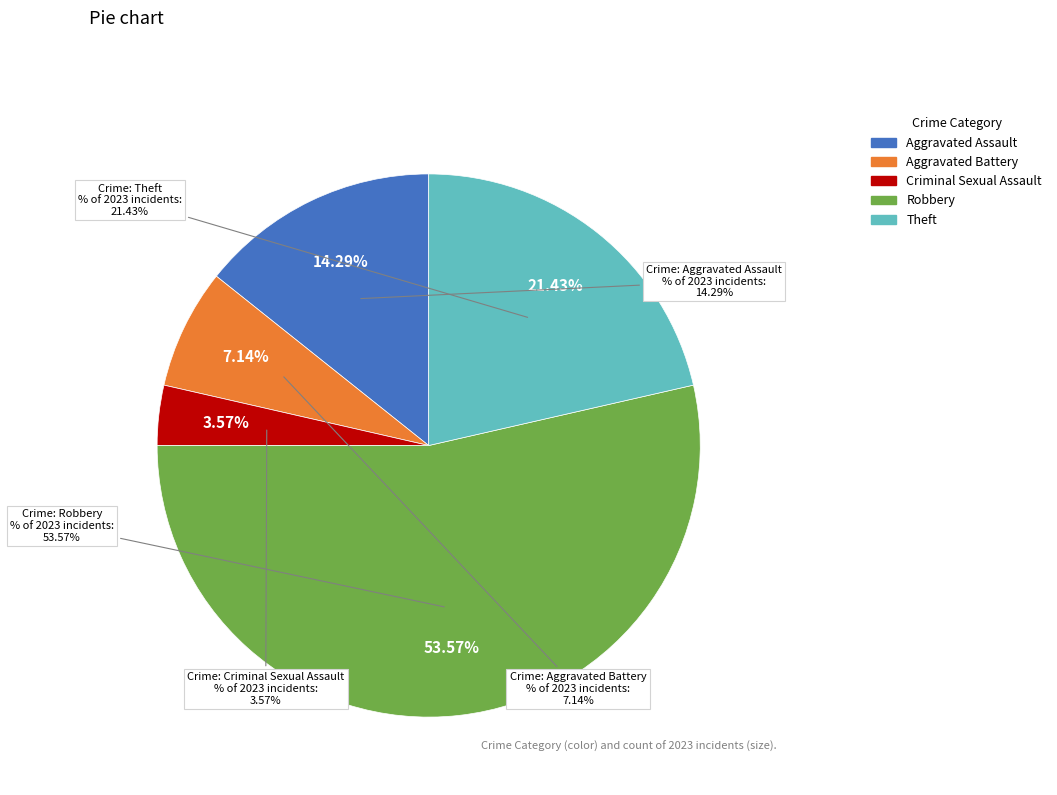

Does Robbery represent more than half of the total?

Yes